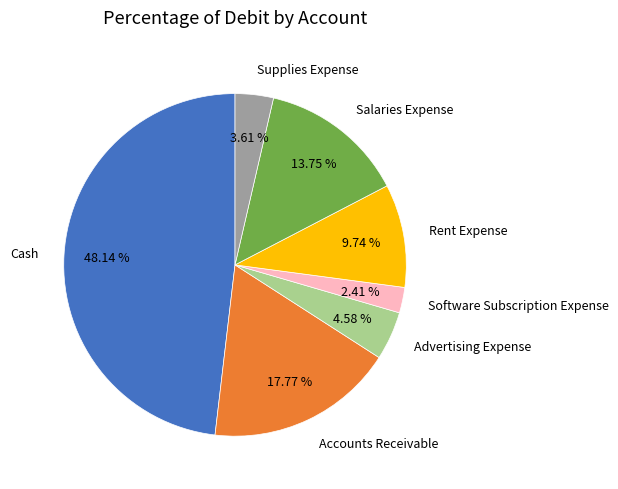

What percentage is the Advertising Expense slice, to the nearest percent?

5%